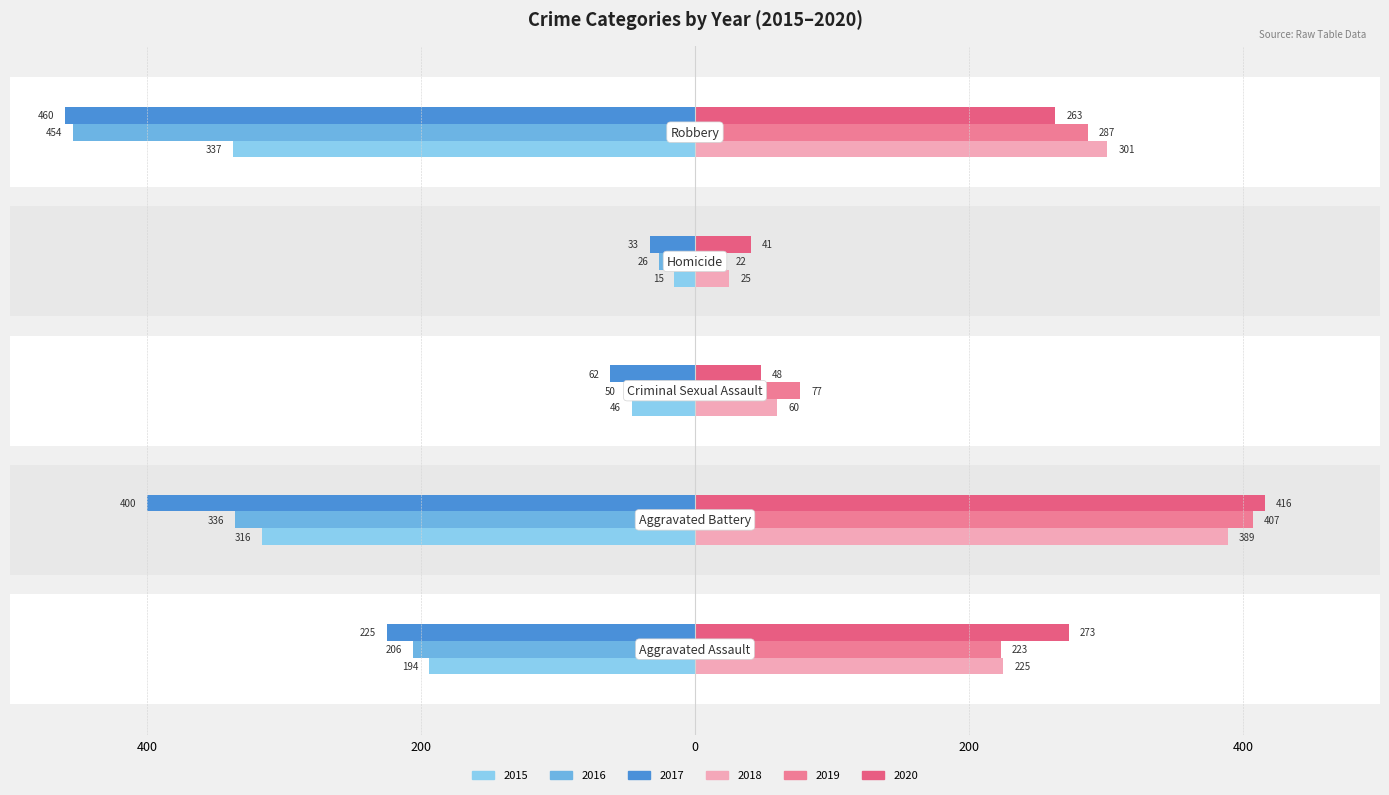

True or false: 2017 has a value of -12 at Homicide.

False